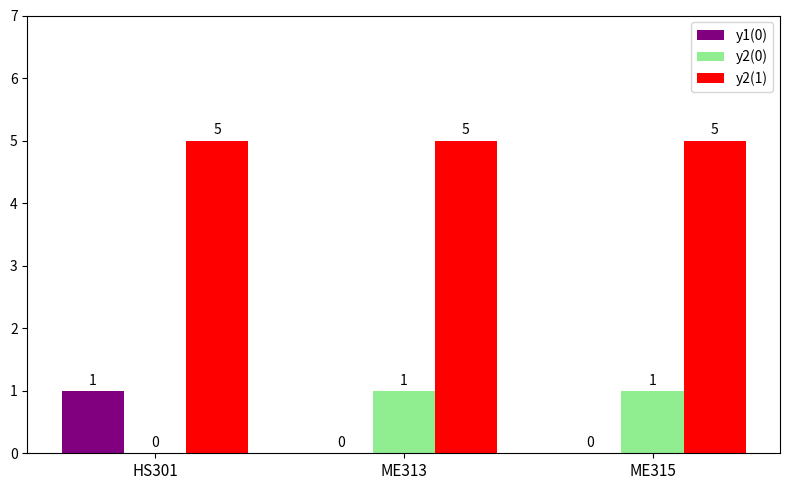

Are the bars horizontal?

No